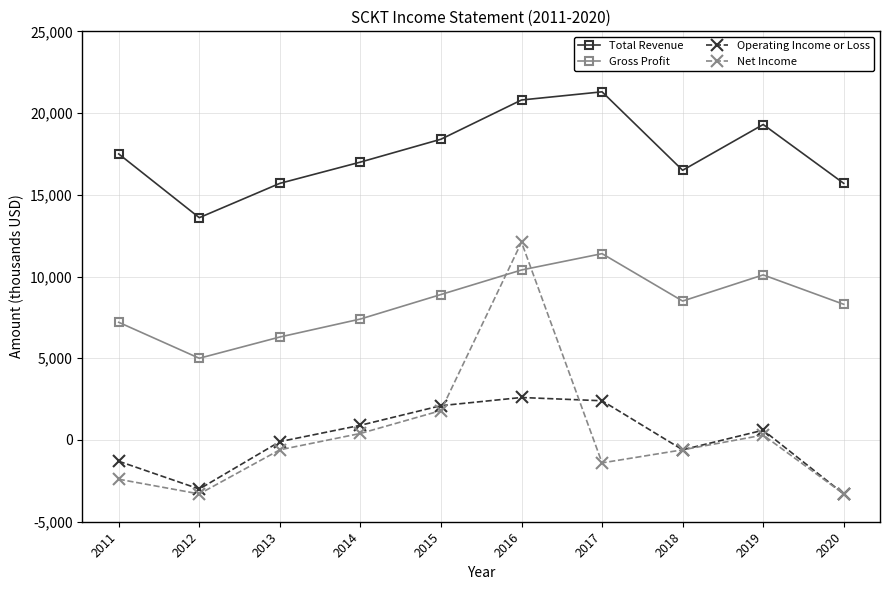

At which label is Net Income closest to 4400?

2015